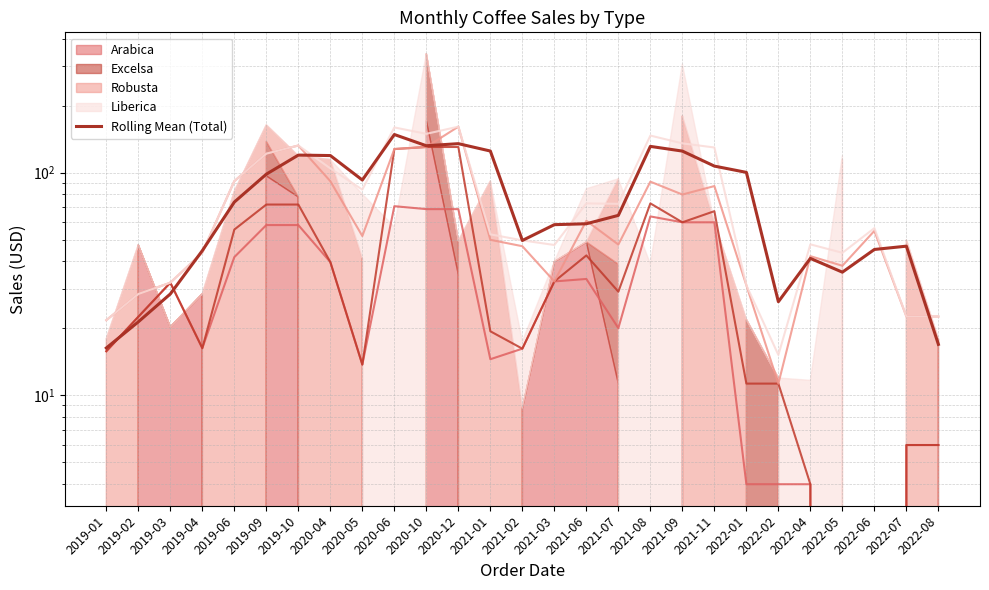

Reading left to right, what are all the values shown in this chart?

16.3	21.4	28.5	44.6	73.7	98.4	119.8	119.3	92.6	148.3	132.0	134.9	125.0	49.5	58.3	58.9	64.2	131.1	124.9	106.9	100.2	26.3	41.2	35.7	45.1	46.7	16.9